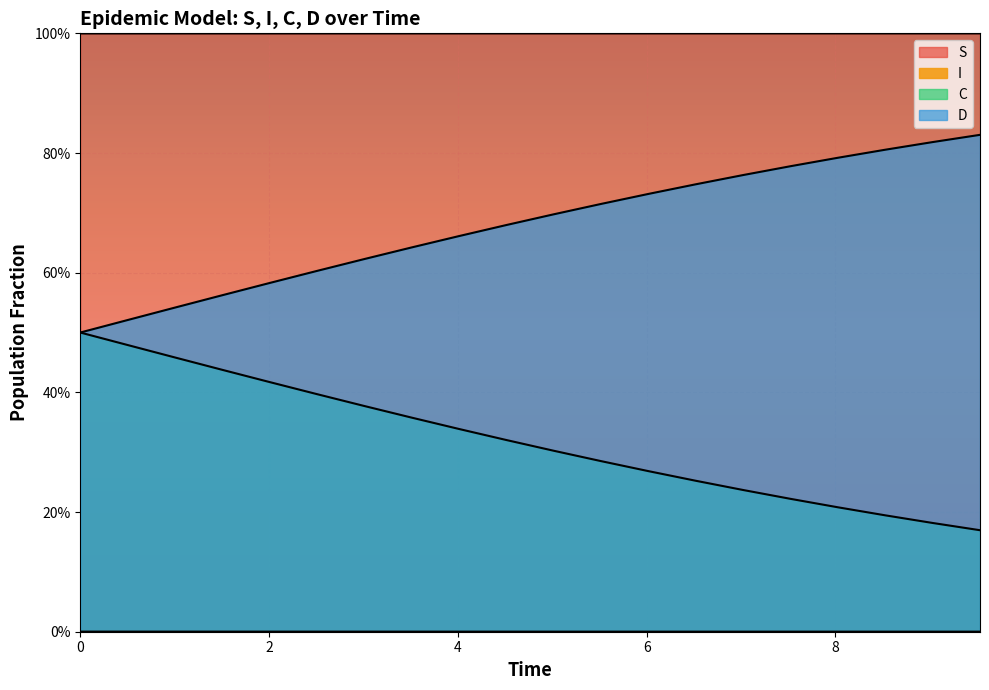

Reading right to left, list all the values displayed in this chart.

S: 1.0	1.0	1.0	1.0	1.0	1.0	1.0	1.0	1.0	1.0	1.0	1.0	1.0	1.0	1.0	1.0	1.0	1.0	1.0	1.0
I: 0.0	0.0	0.0	0.0	0.0	0.0	0.0	0.0	0.0	0.0	0.0	0.0	0.0	0.0	0.0	0.0	0.0	0.0	0.0	0.0
C: 0.8	0.8	0.8	0.8	0.8	0.8	0.7	0.7	0.7	0.7	0.7	0.7	0.6	0.6	0.6	0.6	0.6	0.5	0.5	0.5
D: 0.2	0.2	0.2	0.2	0.2	0.2	0.3	0.3	0.3	0.3	0.3	0.3	0.4	0.4	0.4	0.4	0.4	0.5	0.5	0.5